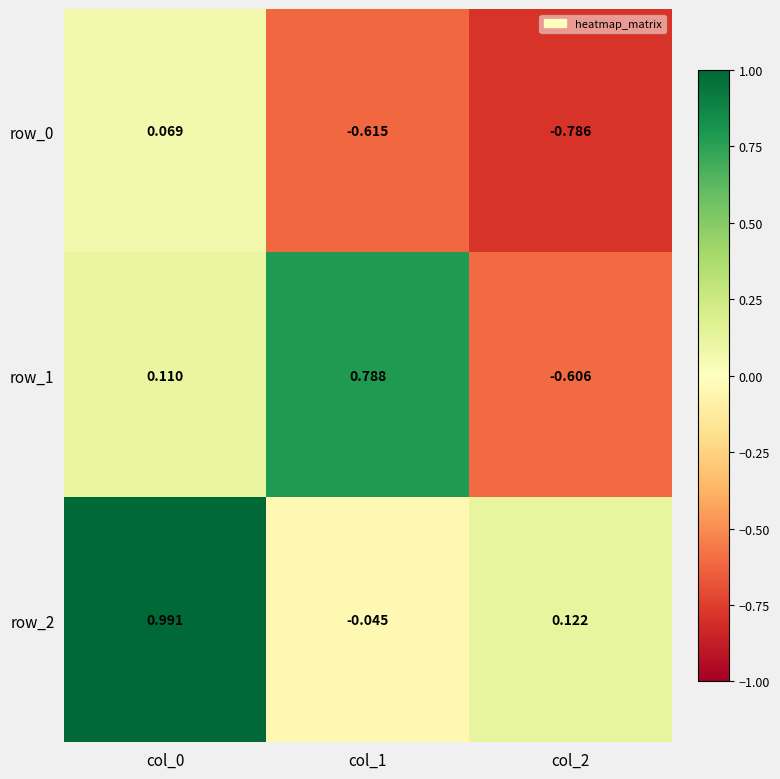

At how many categories does at least one series exceed 0?

3